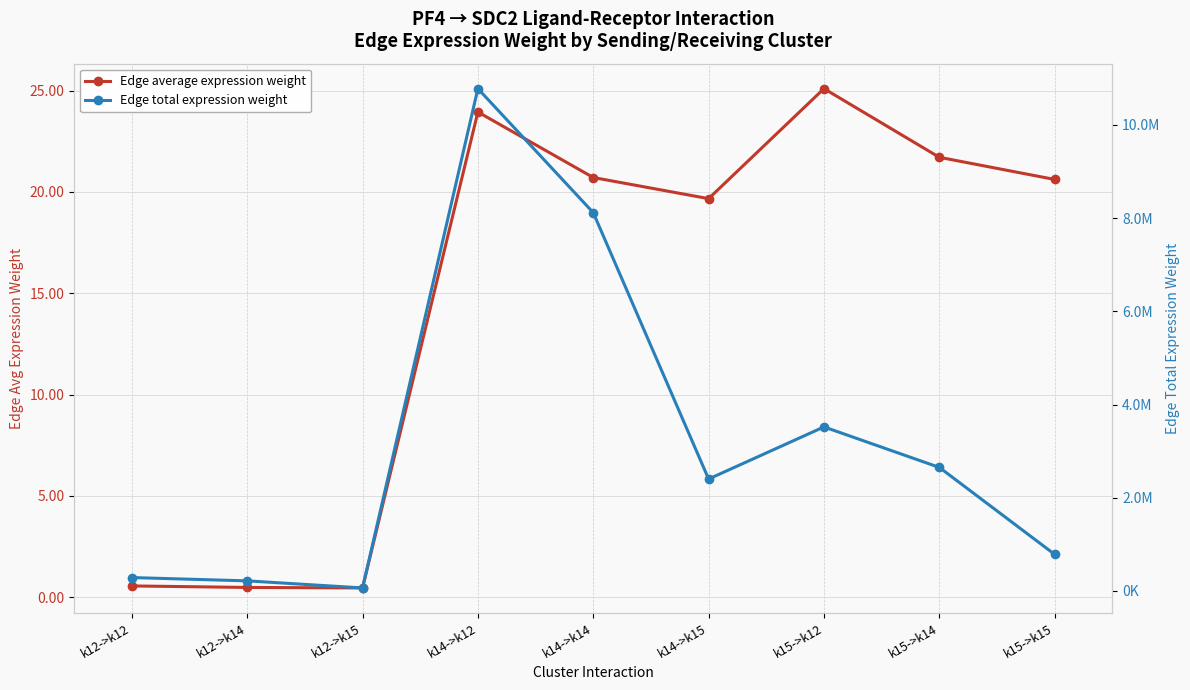

Reading left to right, list all the values displayed in this chart.

Edge average expression weight: 0.6	0.5	0.5	23.9	20.7	19.7	25.1	21.7	20.6
Edge total expression weight: 286264.8	215582.1	63773.0	10778181.4	8116902.0	2401122.0	3519175.1	2650243.0	783988.4